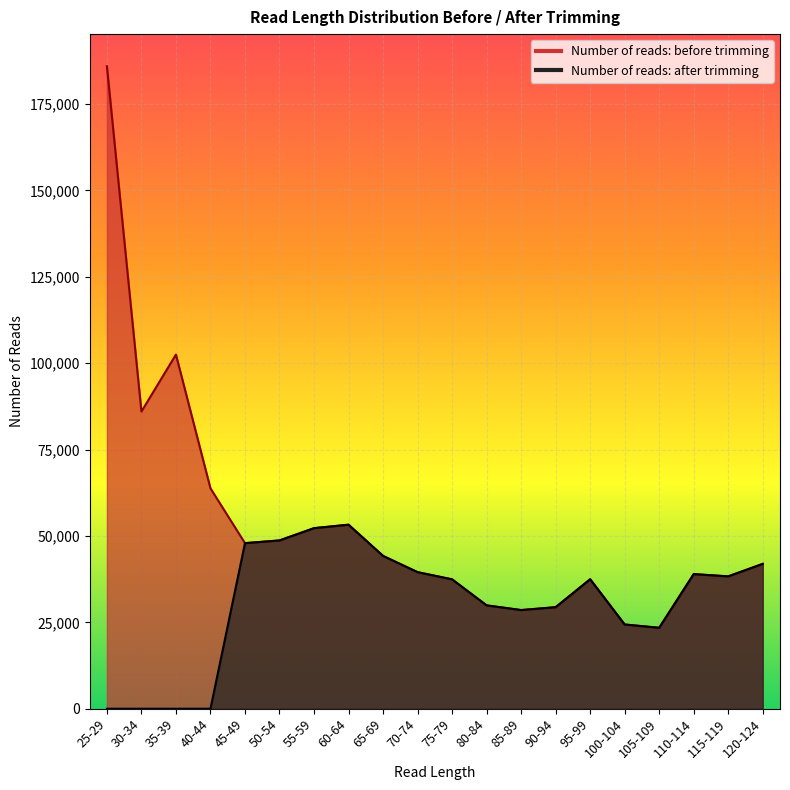

List the labels in order of Number of reads: after trimming value, largest first.

60-64, 55-59, 50-54, 45-49, 65-69, 120-124, 70-74, 110-114, 115-119, 95-99, 75-79, 80-84, 90-94, 85-89, 100-104, 105-109, 25-29, 30-34, 35-39, 40-44